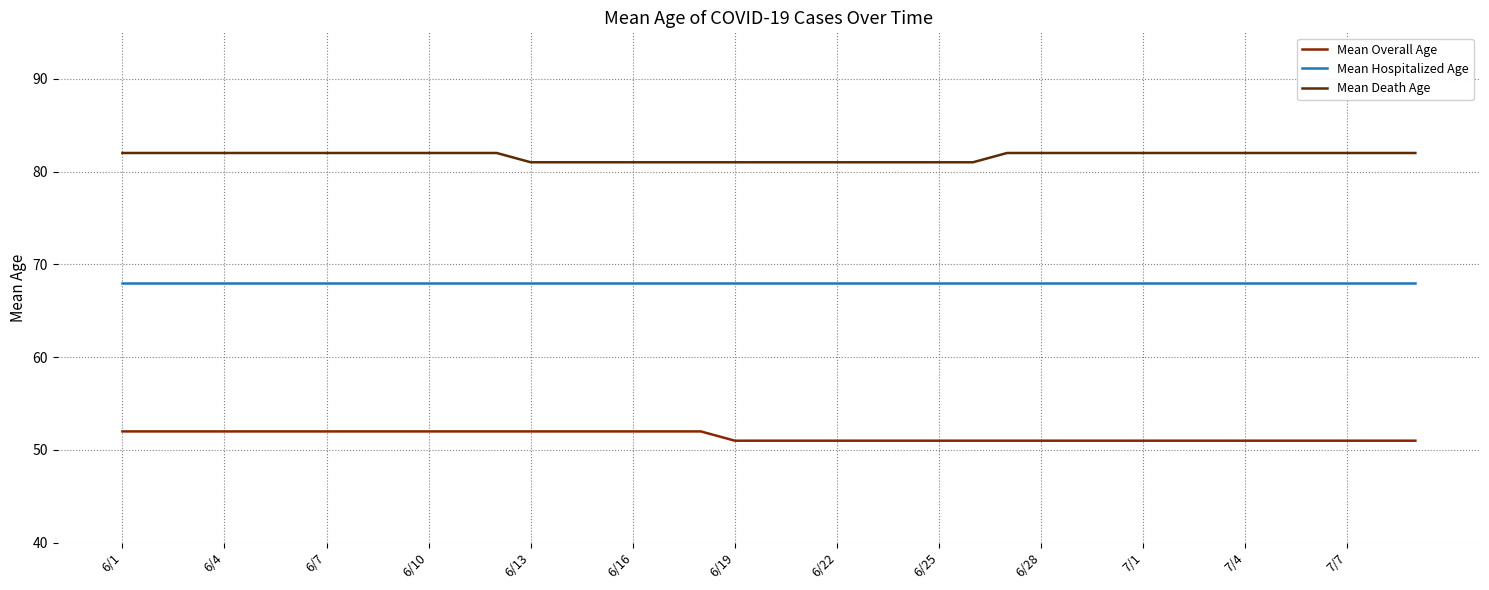

Rank the series by their average value, from lowest to highest.

Mean Overall Age, Mean Hospitalized Age, Mean Death Age